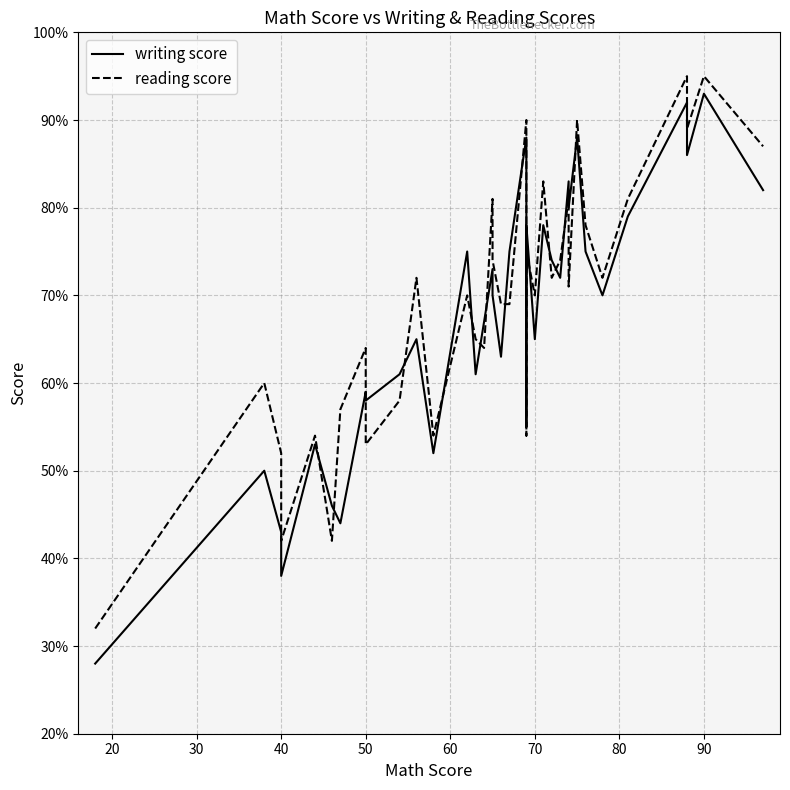

What is the difference between the second highest and second lowest values in the reading score series?

53